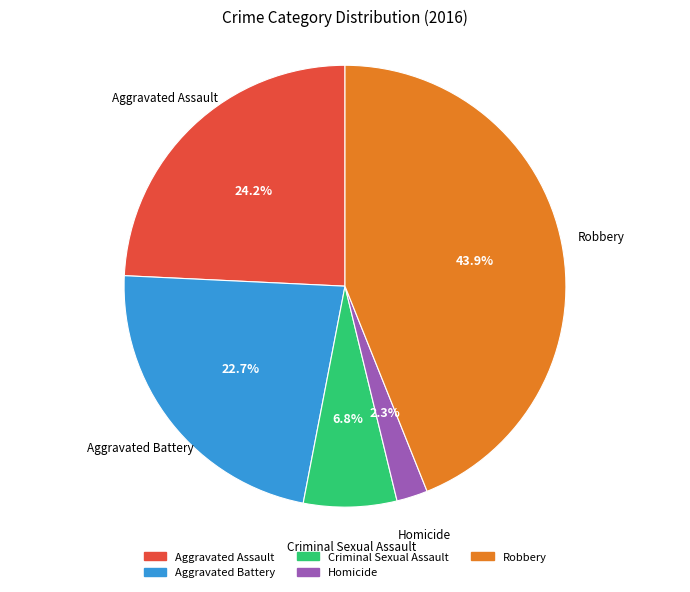

To the nearest percent, what is the difference between the Aggravated Assault and Aggravated Battery slice percentages?

2%